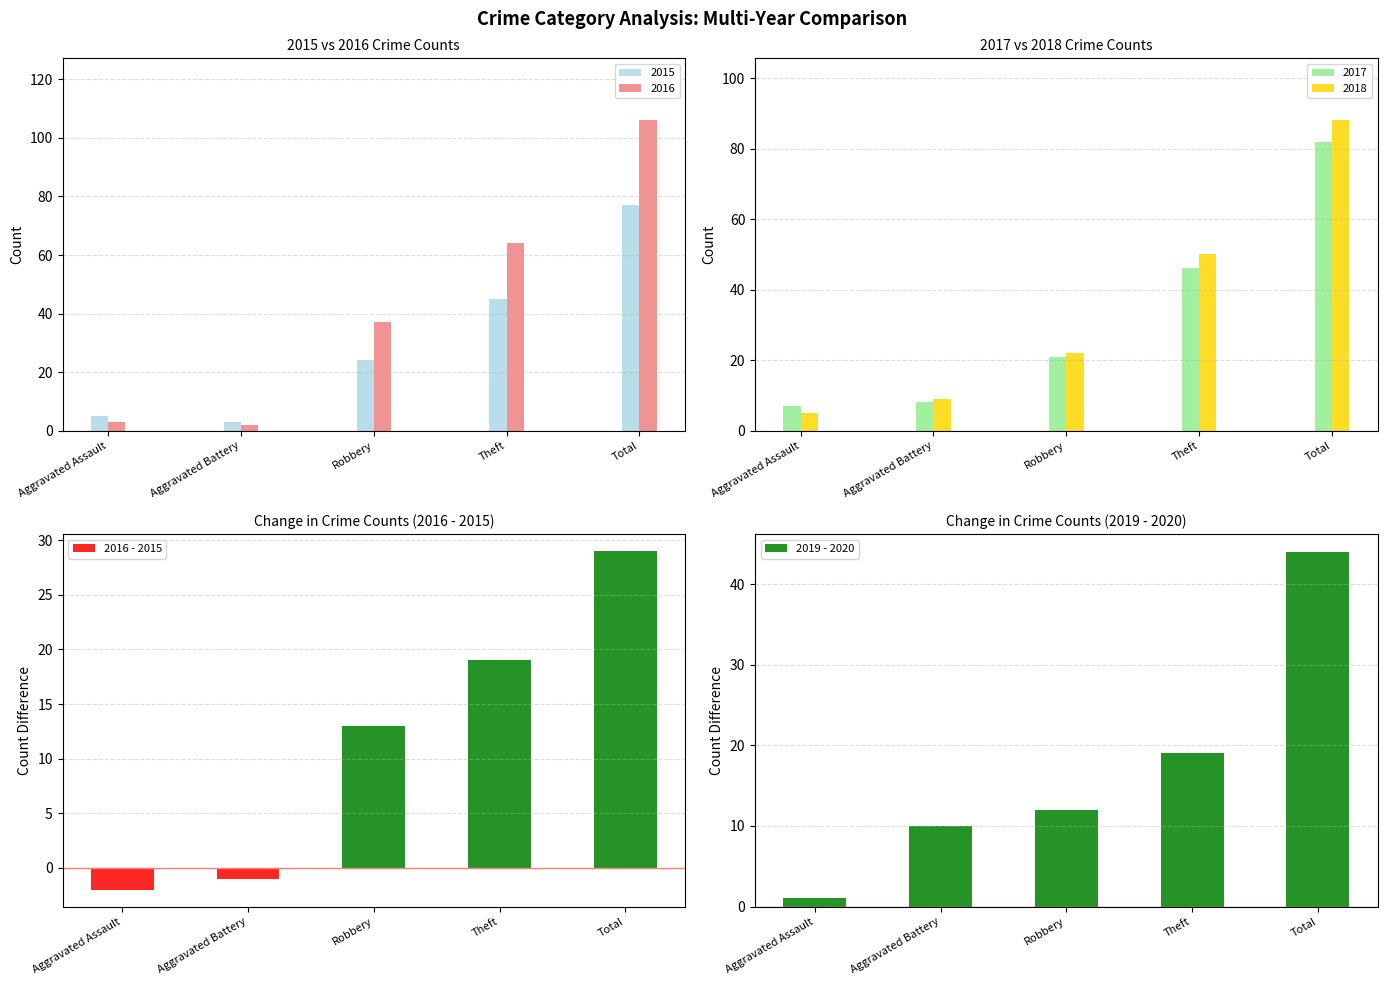

Which label corresponds to the largest value in the chart?

Total